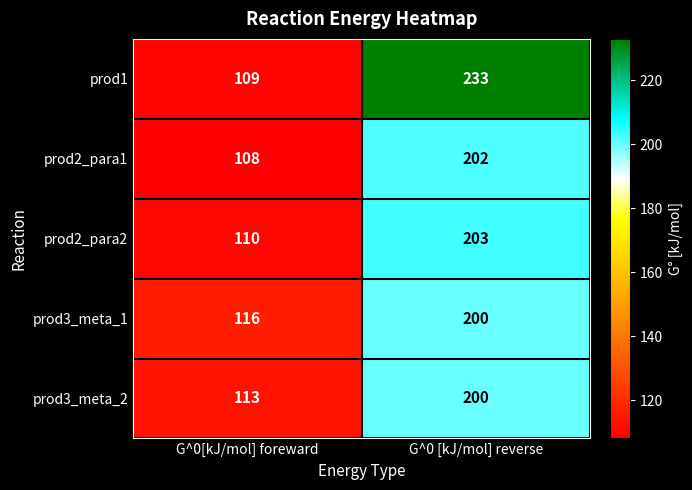

What is the total value across all series at G^0[kJ/mol] foreward?

556